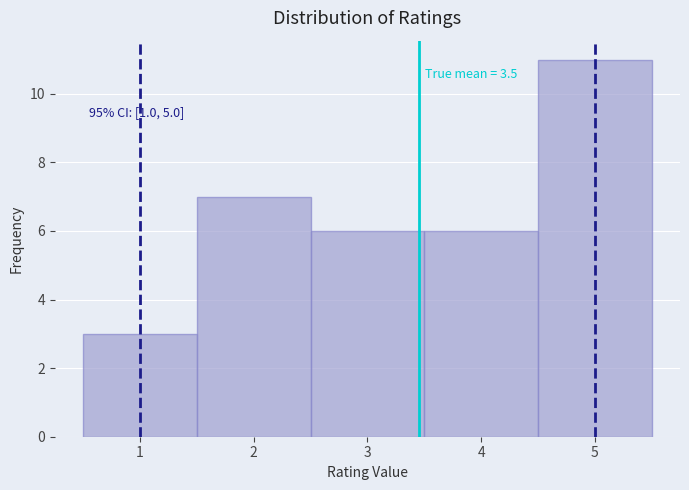

Over which range of the x-axis is the bar tallest?

4.5 to 5.5